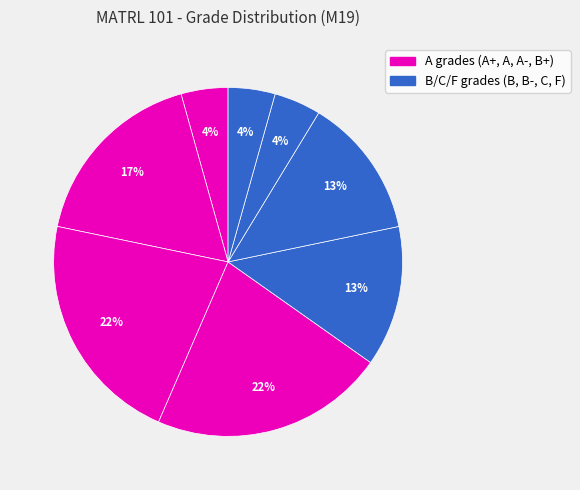

Count the number of slices in the pie.

8